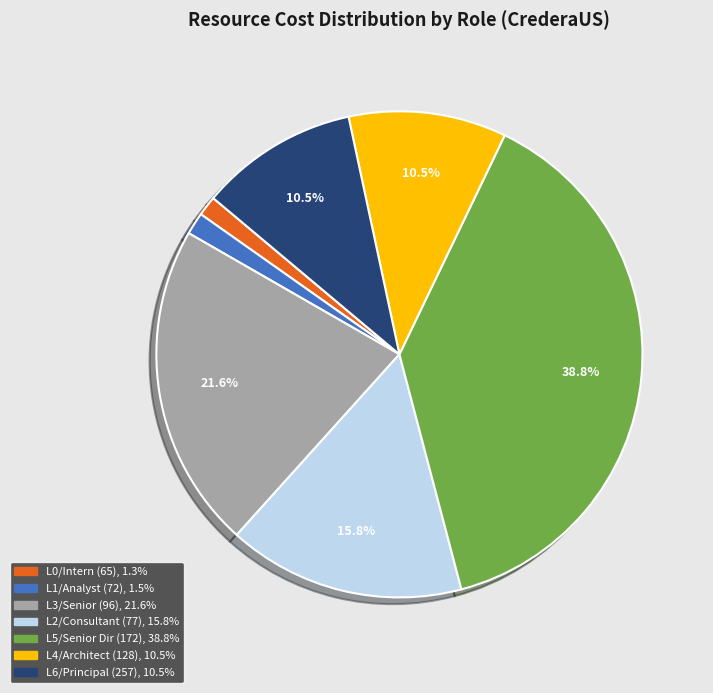

Is there any slice that represents more than half of the pie?

No